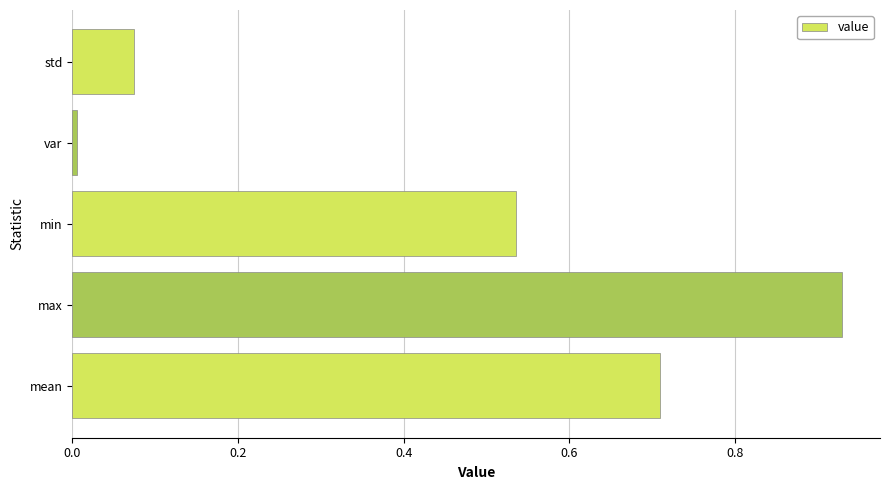

What is the difference between the second highest and second lowest values?

0.6